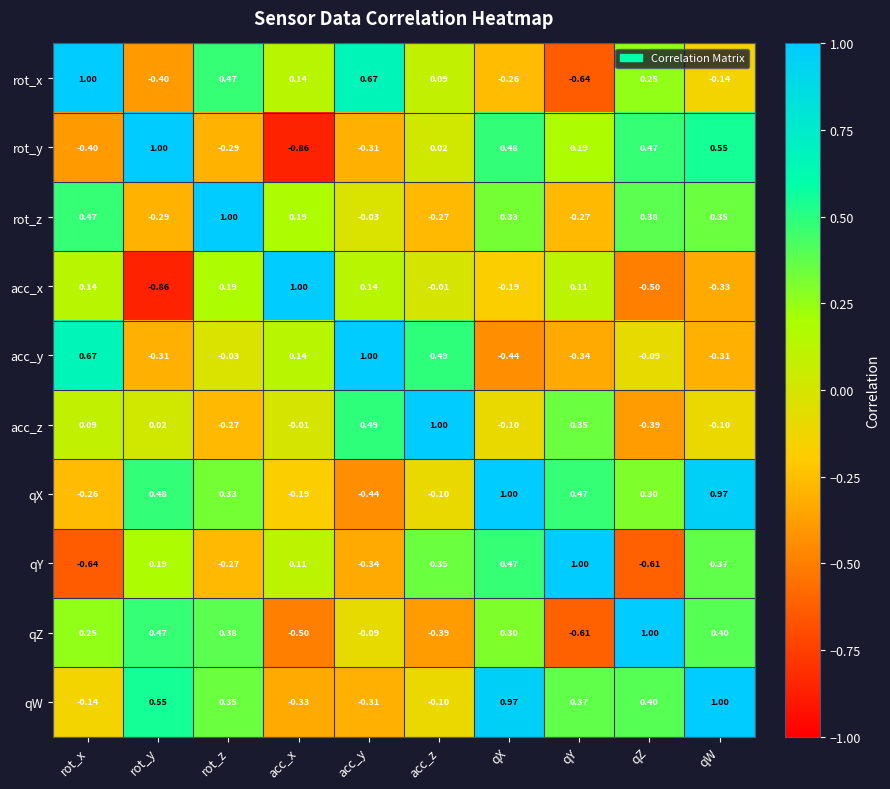

Where does the qW series first go above 0?

rot_y